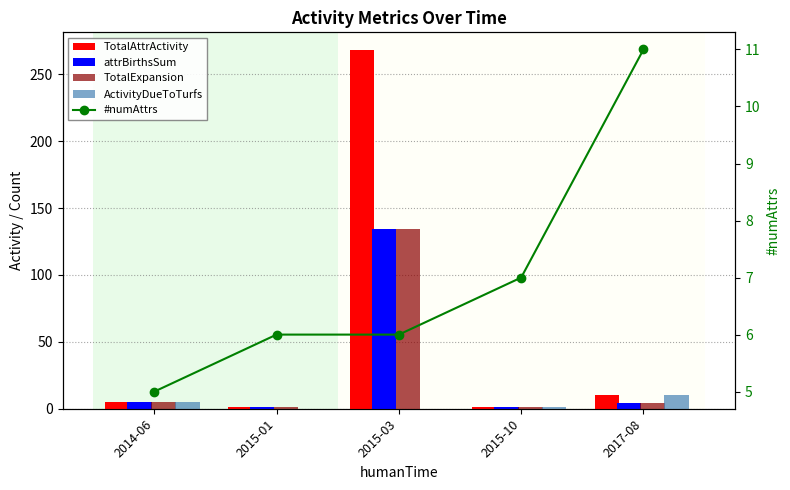

What is the label of the 1st bar from the right?

2017-08